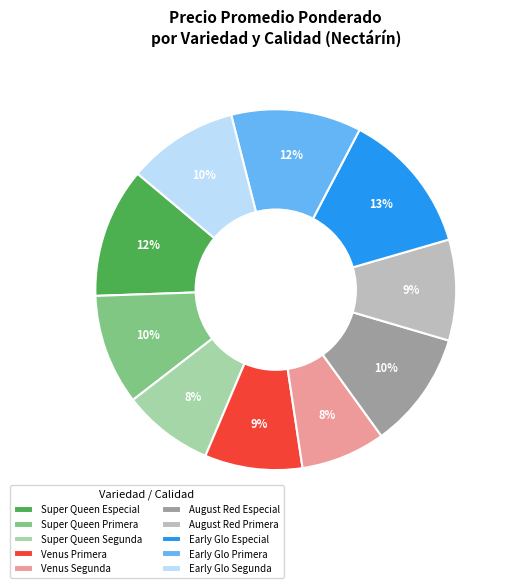

Is Super Queen Segunda the majority of the pie?

No